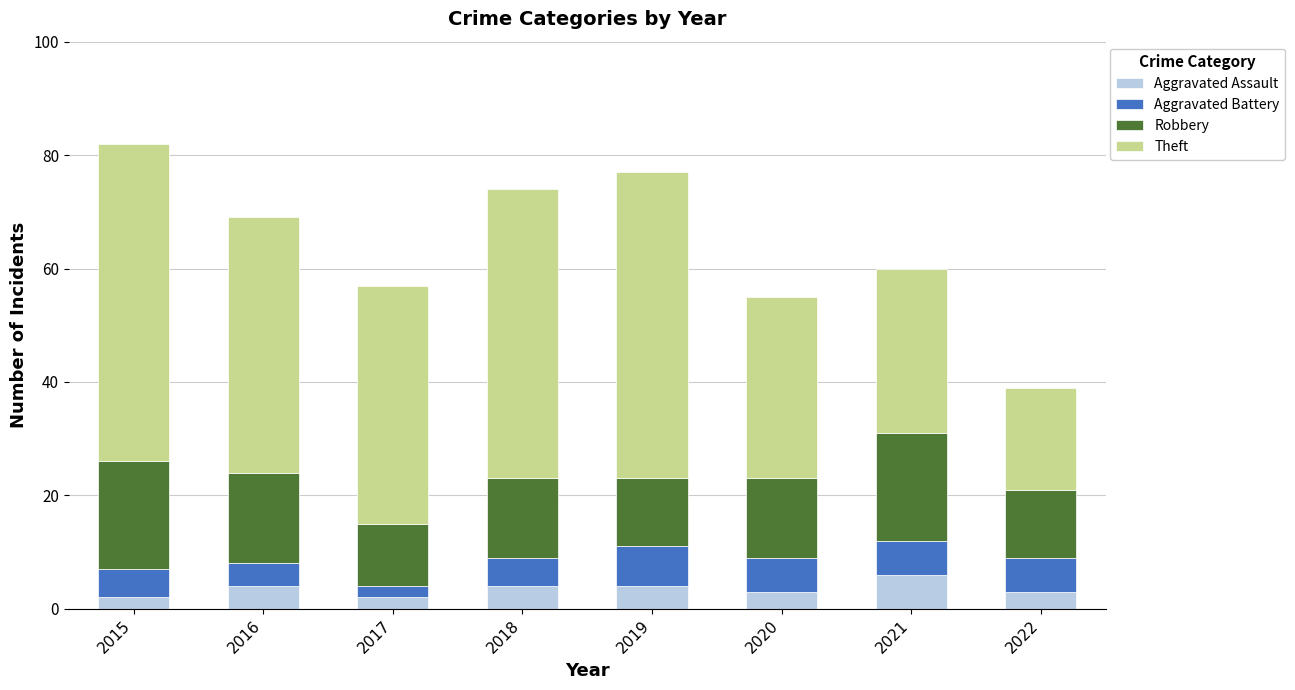

What is the total value across all series at 2018?

74